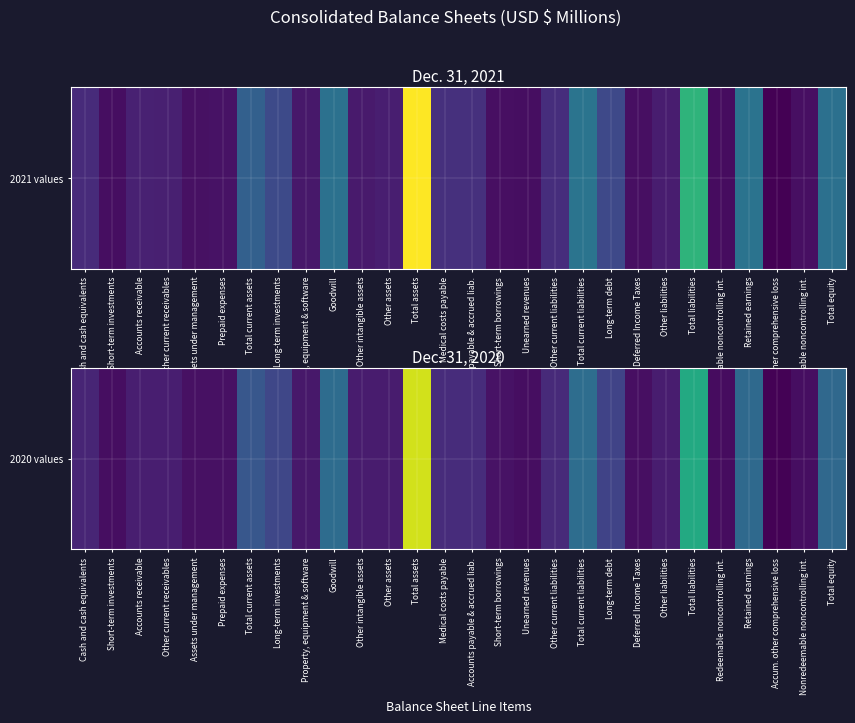

List the labels in order of value, largest first.

Total assets, Total liabilities, Total current liabilities, Goodwill, Retained earnings, Total equity, Total current assets, Long-term investments, Long-term debt, Accounts payable & accrued liab., Medical costs payable, Other current liabilities, Cash and cash equivalents, Accounts receivable, Other current receivables, Other liabilities, Other assets, Other intangible assets, Property, equipment & software, Short-term borrowings, Prepaid expenses, Assets under management, Deferred Income Taxes, Short-term investments, Unearned revenues, Nonredeemable noncontrolling int., Redeemable noncontrolling int., Accum. other comprehensive loss